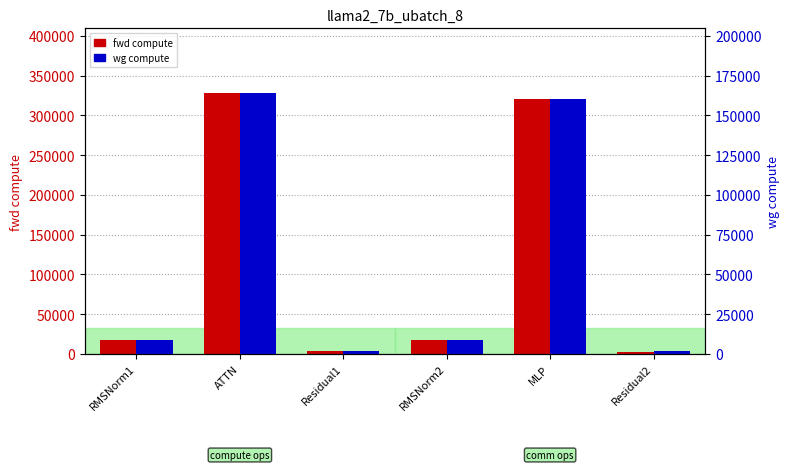

What is the average value of the fwd compute series?

115012.0